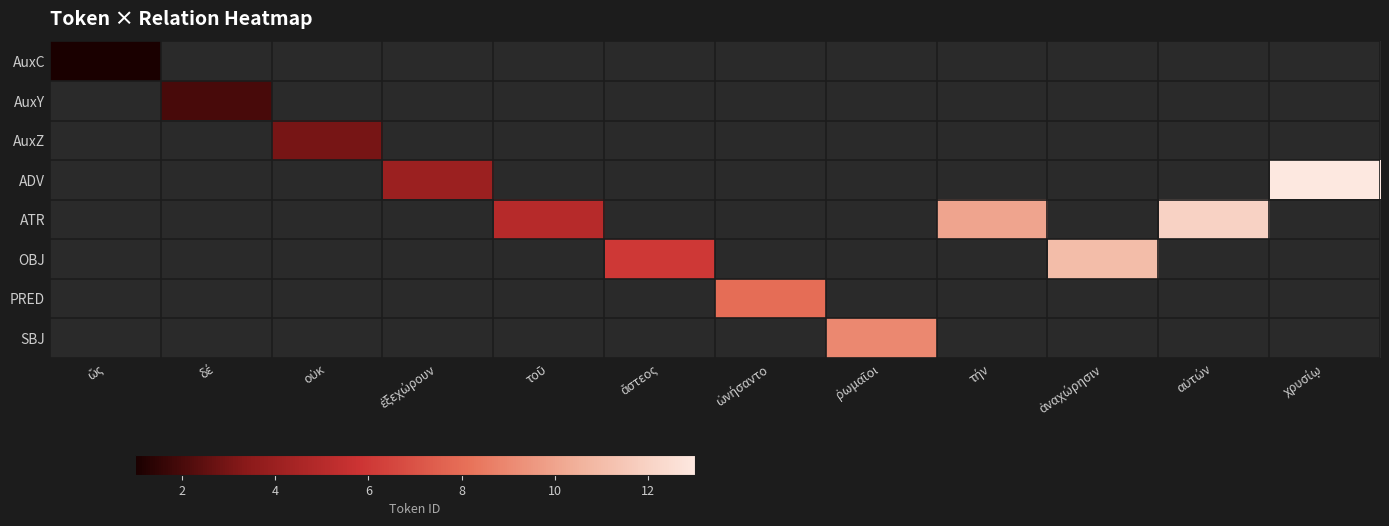

Which has a higher value, αὐτών or ἄστεος?

αὐτών